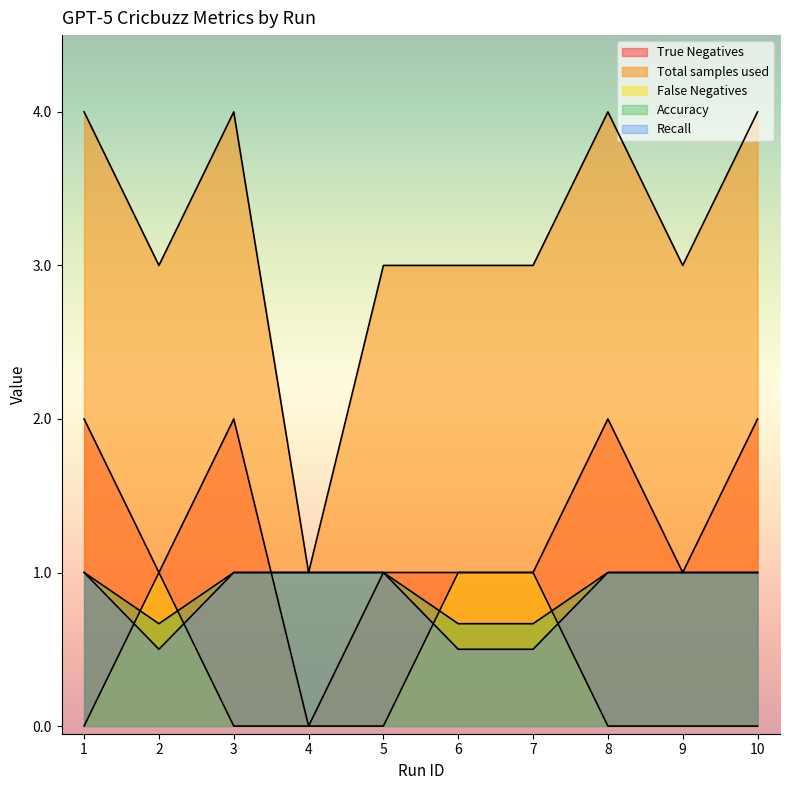

Does the chart have visible grid lines?

No